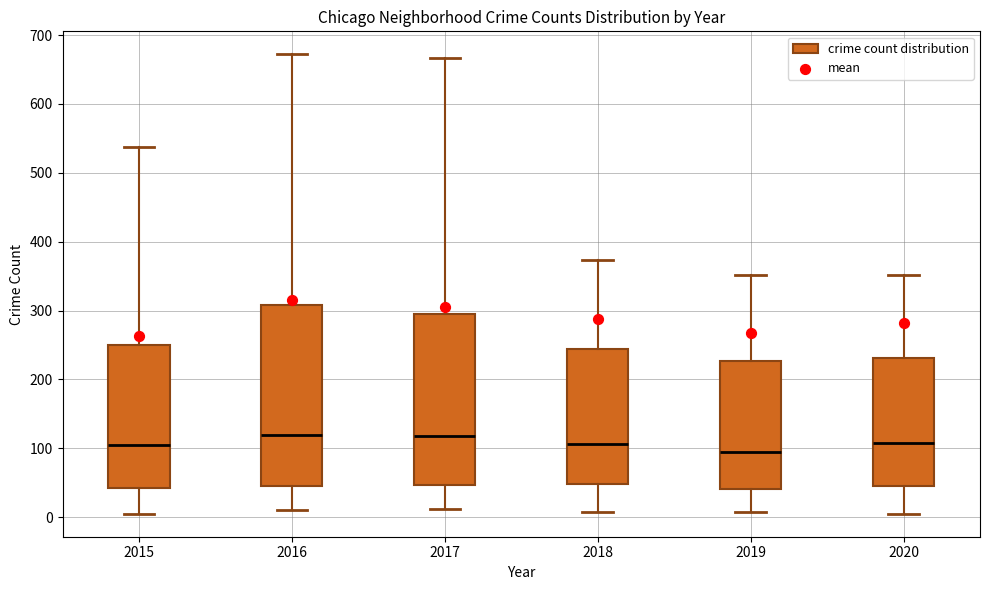

Where does the lower whisker of the box at x = 2016 end on the y-axis? The values are not printed on the chart, so give them approximately, as read against the axis.

10